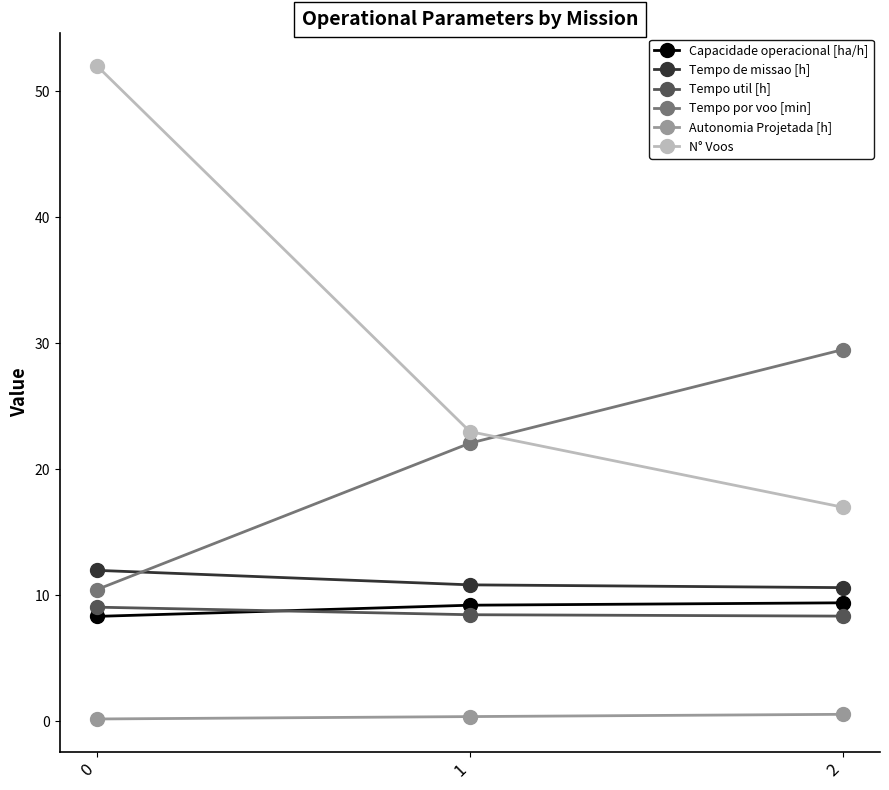

The Tempo util [h] series shows 9.1 at 0. True or false?

True